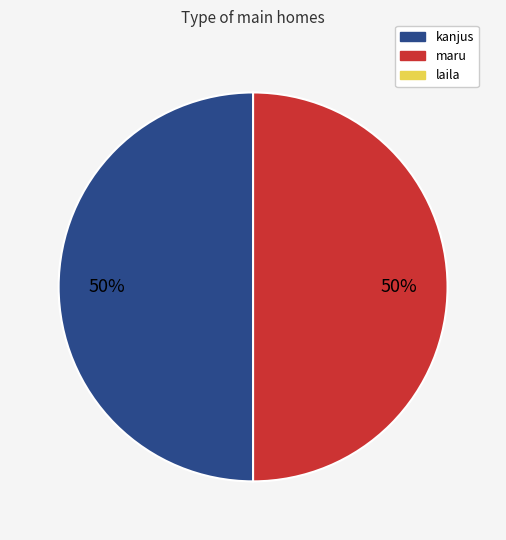

To the nearest percent, what is the average slice percentage?

50%